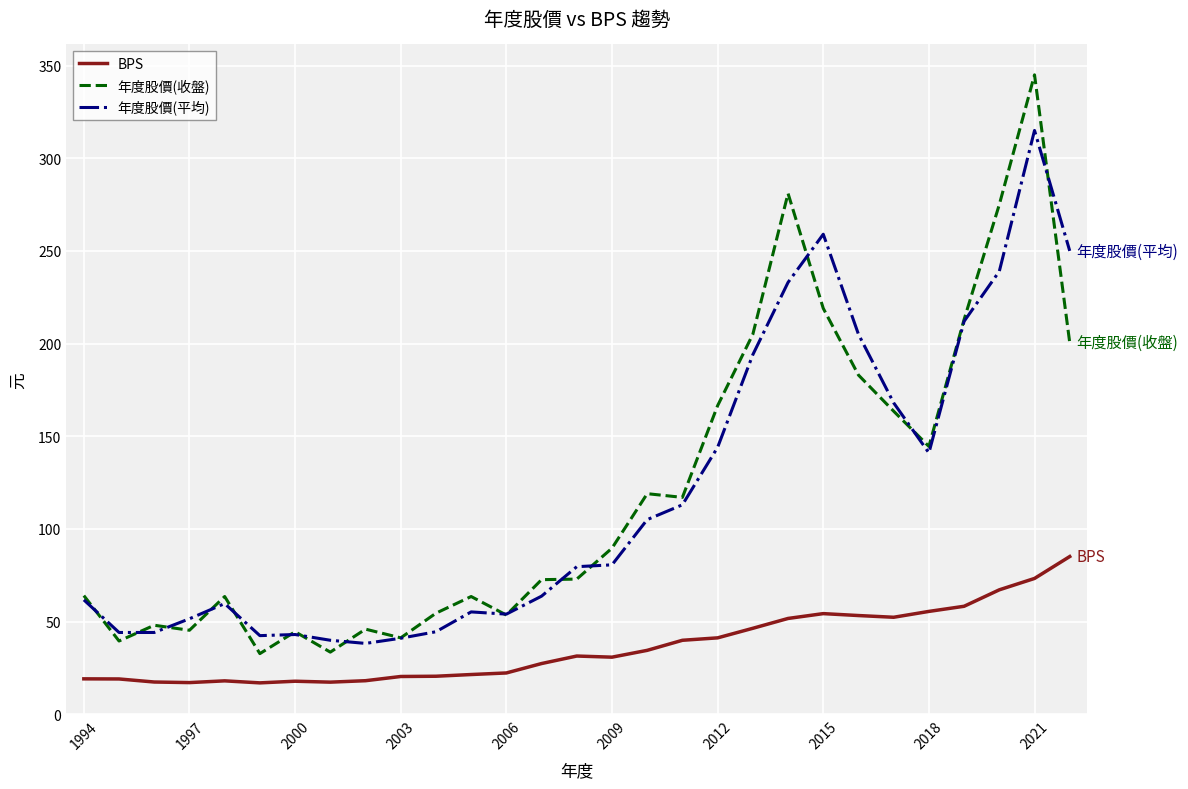

Is this an area chart (filled region under the line)?

No